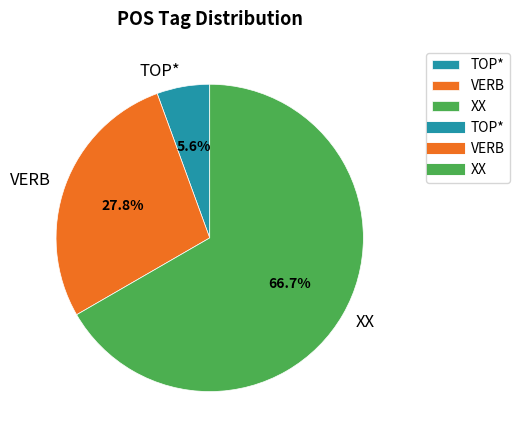

How many slices are in this pie chart?

3